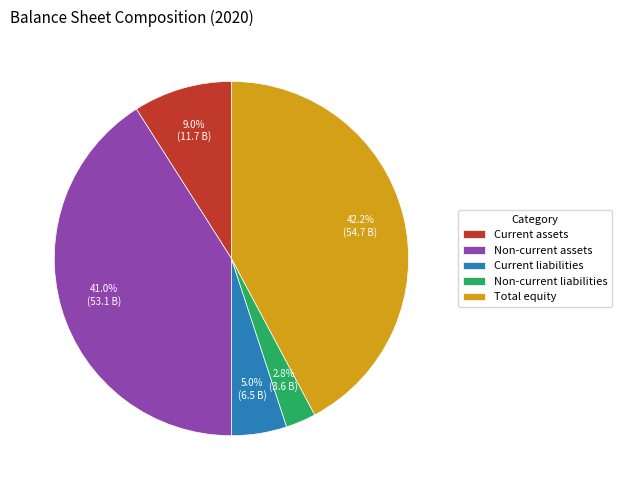

To the nearest percent, what portion does Current liabilities represent?

5%